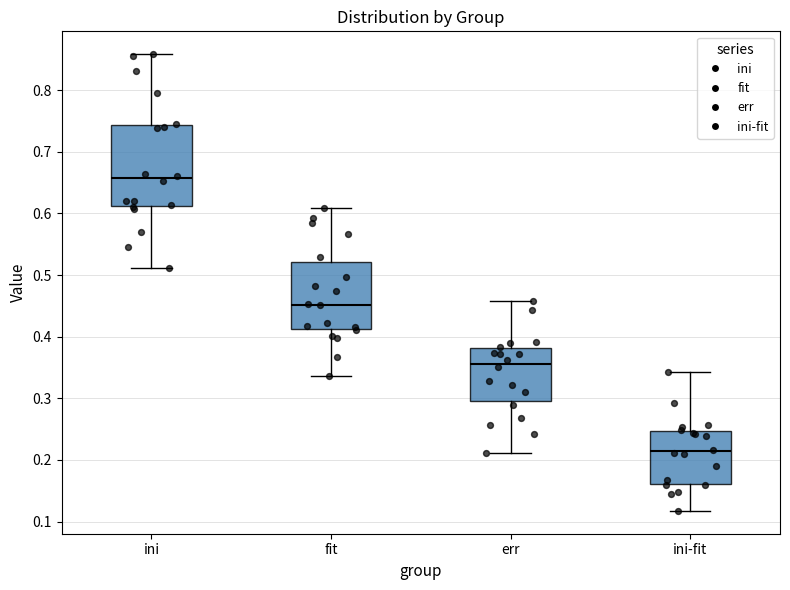

Comparing the boxes themselves (not the whiskers), which one is the tallest?

ini